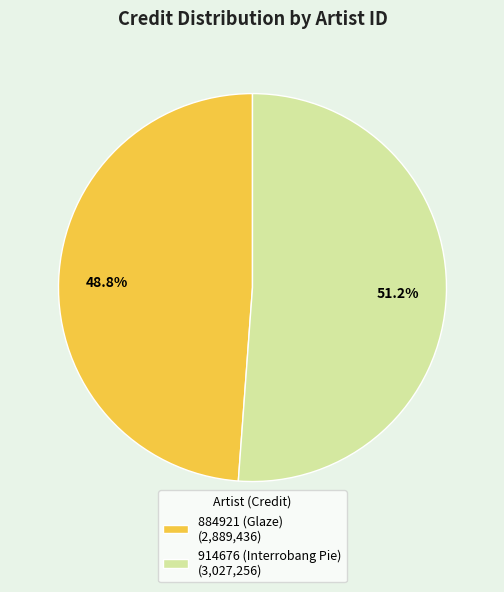

What is the smallest slice in the pie chart?

884921 (Glaze)